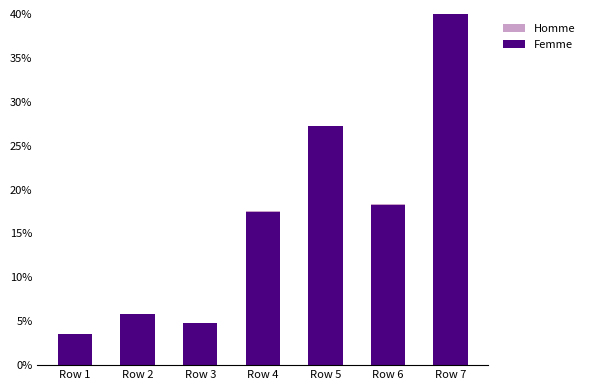

At which label does Femme reach its peak?

Row 7